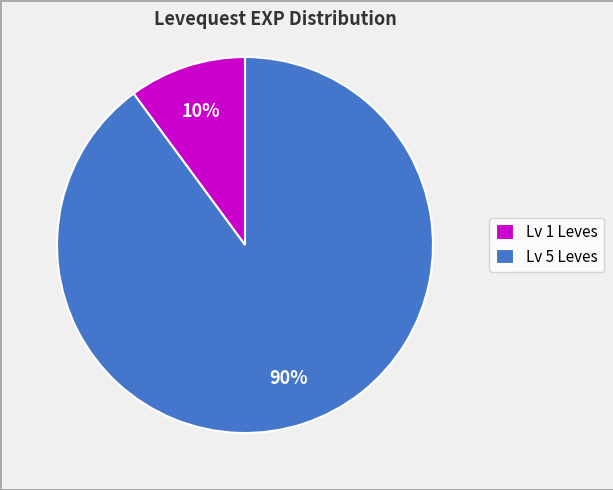

To the nearest percent, what percentage of the pie is Lv 5 Leves?

90%